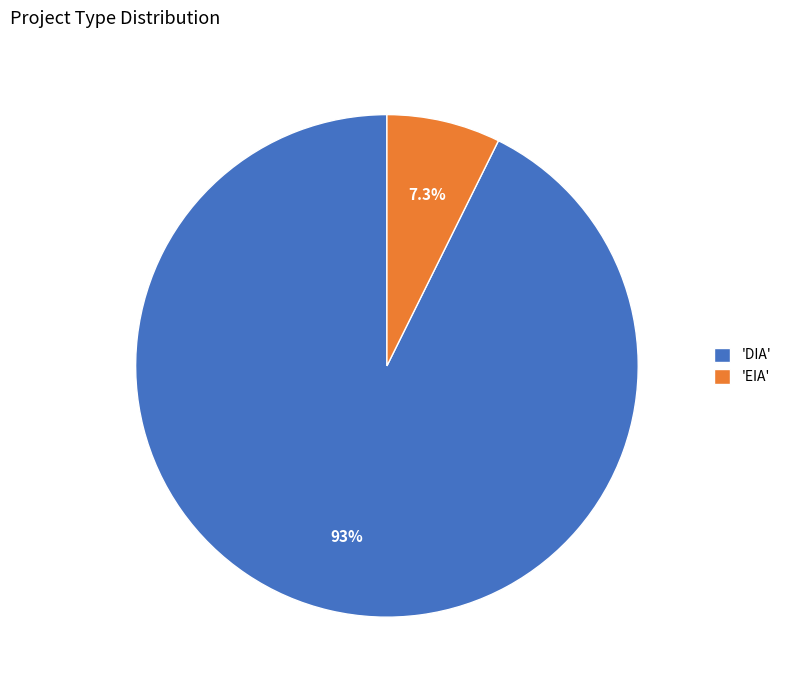

Between 'DIA' and 'EIA', which is larger?

'DIA'